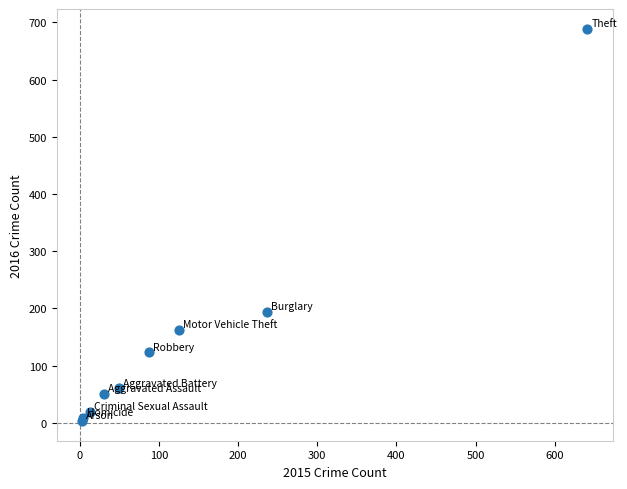

What Y value in the scatter plot is closest to 346?

194